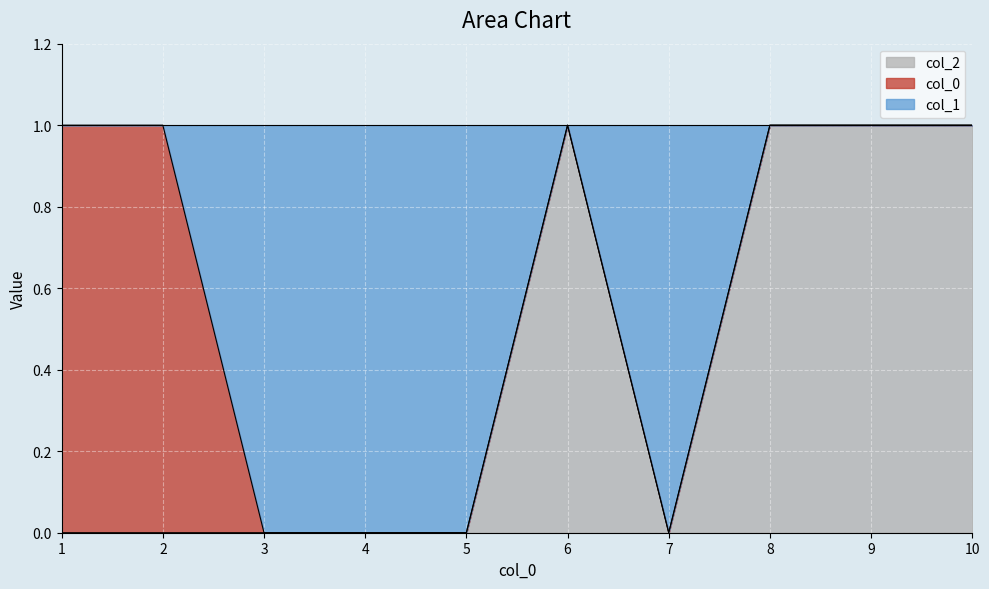

Count the 1 values in the range 0 to 1.

10